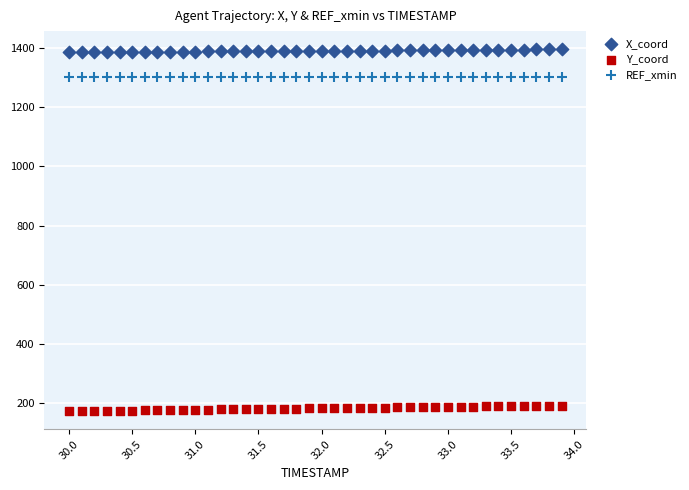

What are all the series names shown in the legend?

X_coord, Y_coord, REF_xmin